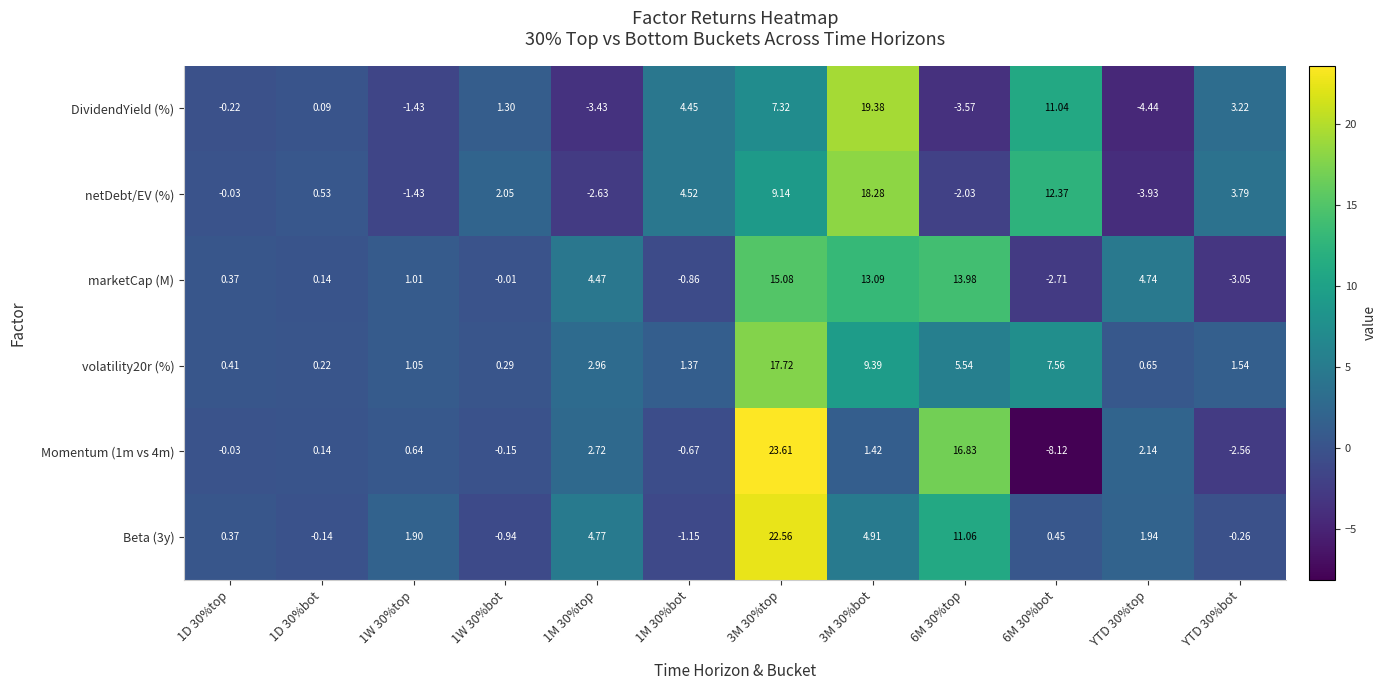

Which series changed the most between 1D 30%top and 1M 30%bot?

DividendYield (%)